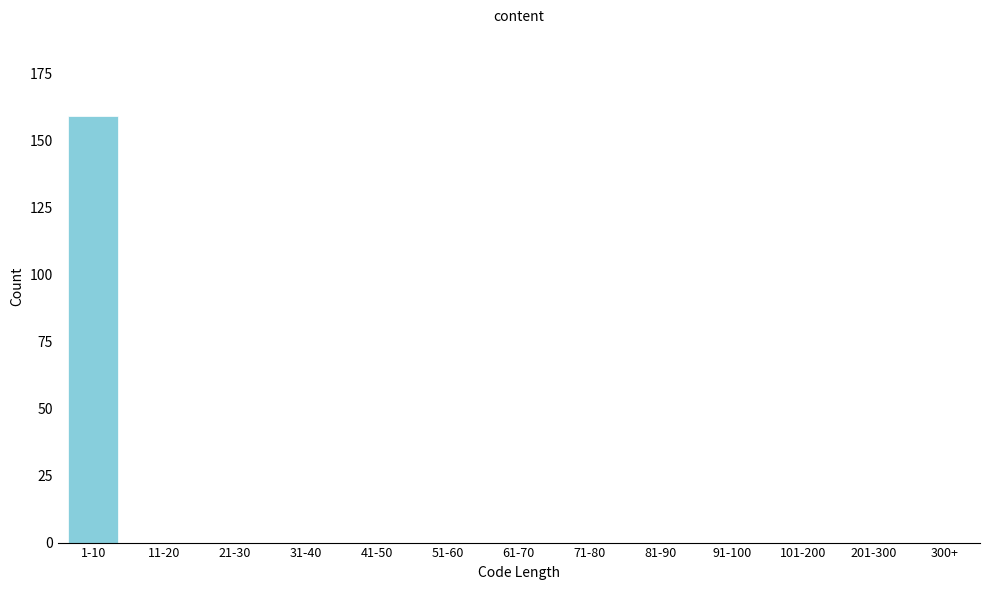

Which category has the highest value across all series?

1-10